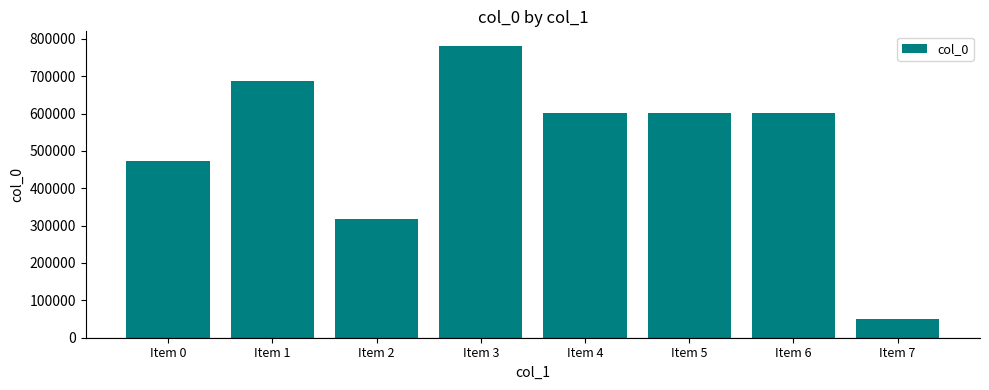

What is the sum of all values?

4111275